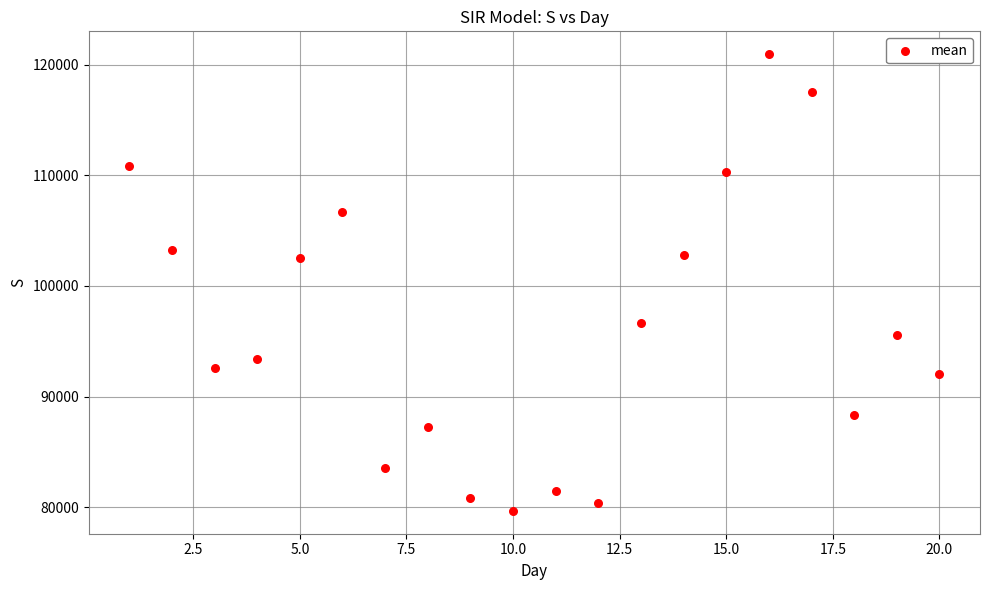

What is the range of Y values (max minus min)?

41308.9